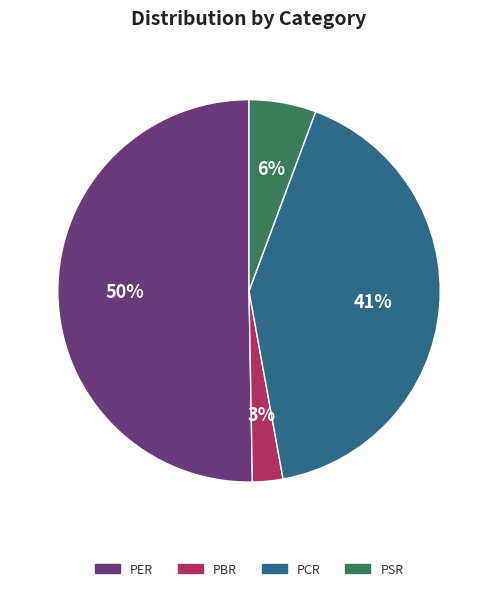

Count the number of slices in the pie.

4